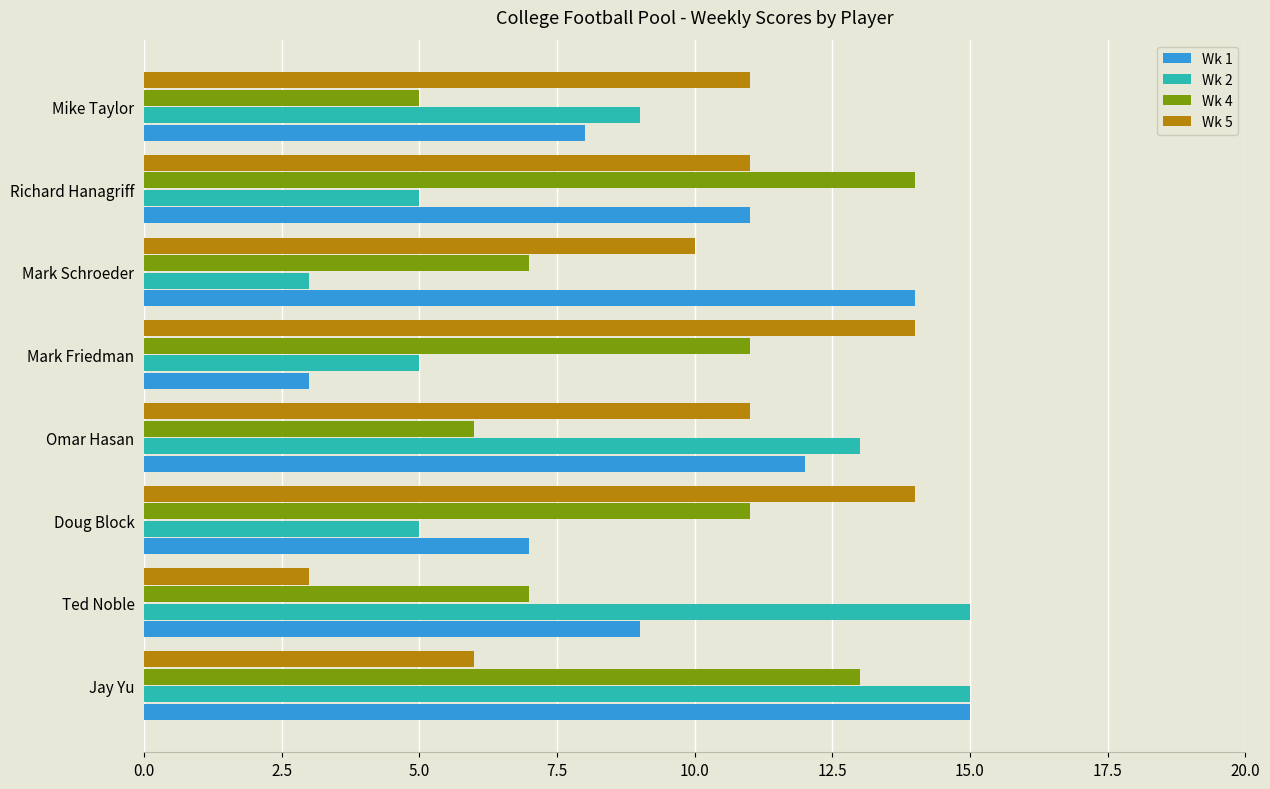

Is the value of Wk 5 at Doug Block greater than the value of Wk 4 at Ted Noble?

Yes